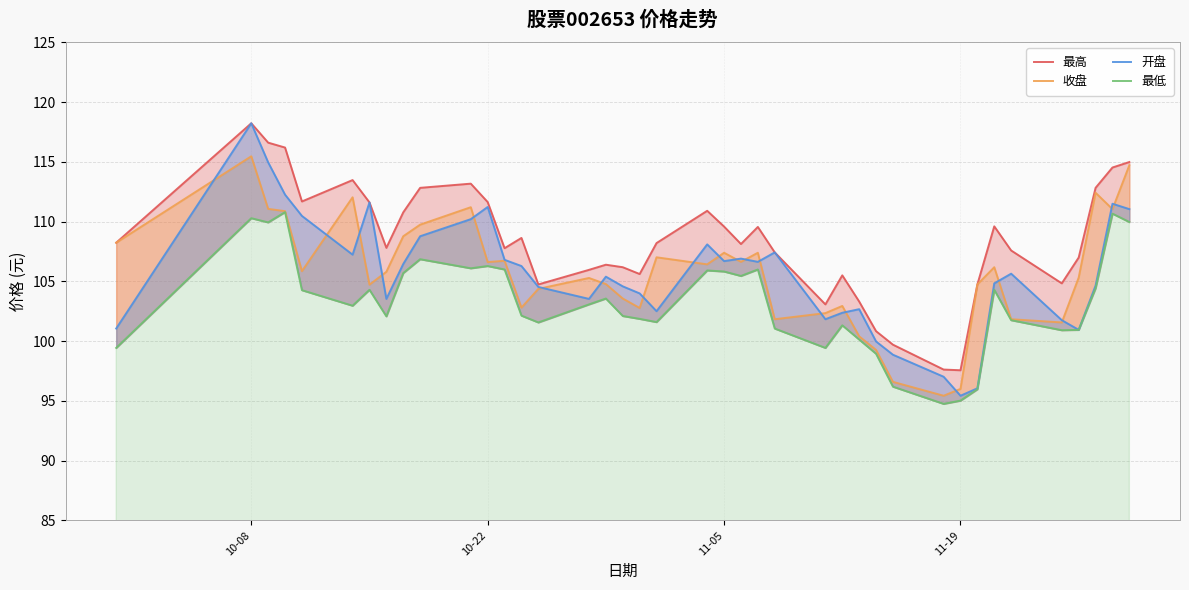

Which series has the largest total across all categories?

最高